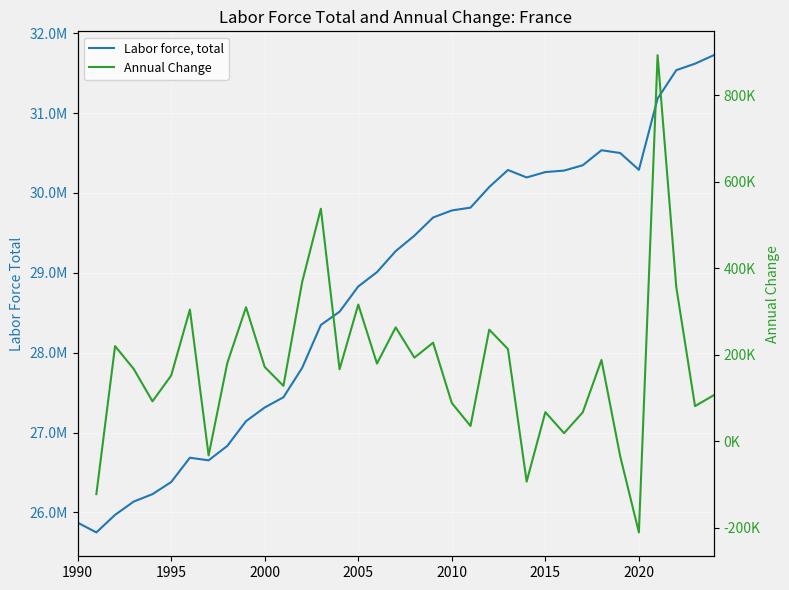

At which category does the data reach its first local valley?

1991